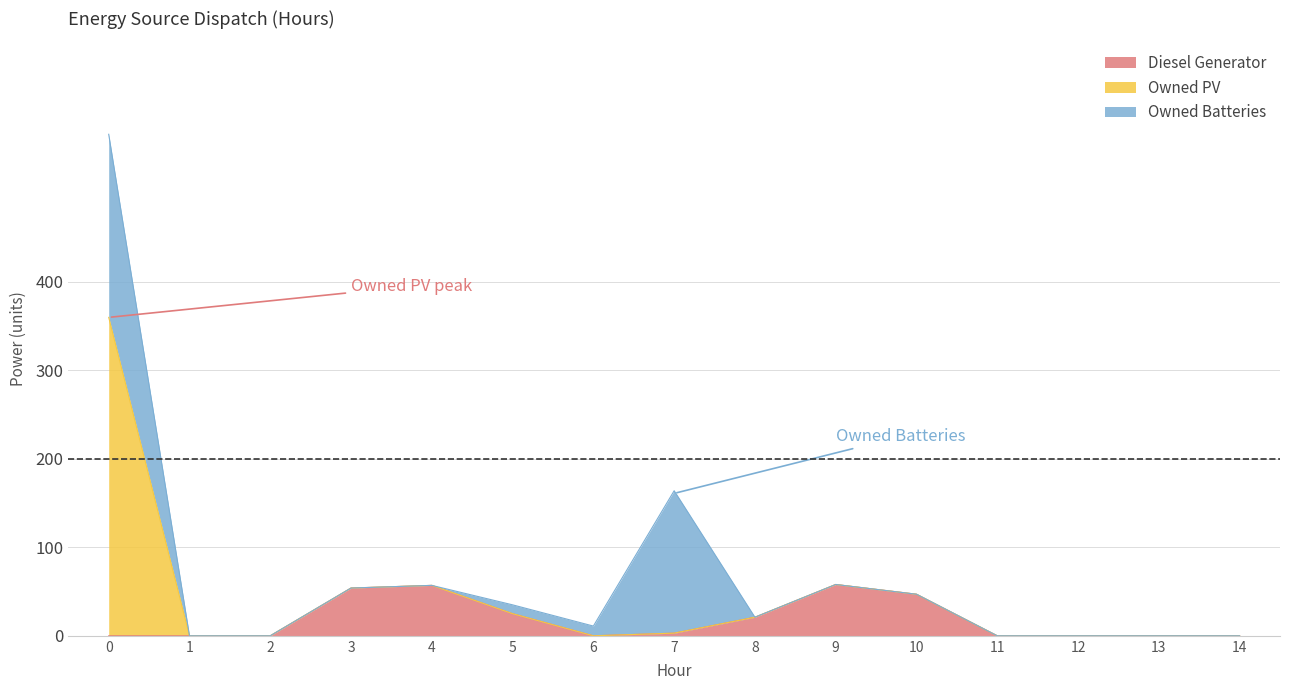

Reading left to right, what are all the values shown in this chart?

Diesel Generator: 0	0	0	54	57	25	0	3	21	58	47	0	0	0	0
Owned PV: 360	0	0	0	0	0	0	0	0	0	0	0	0	0	0
Owned Batteries: 207	0	0	0	0	10	11	161	0	0	0	0	0	0	0